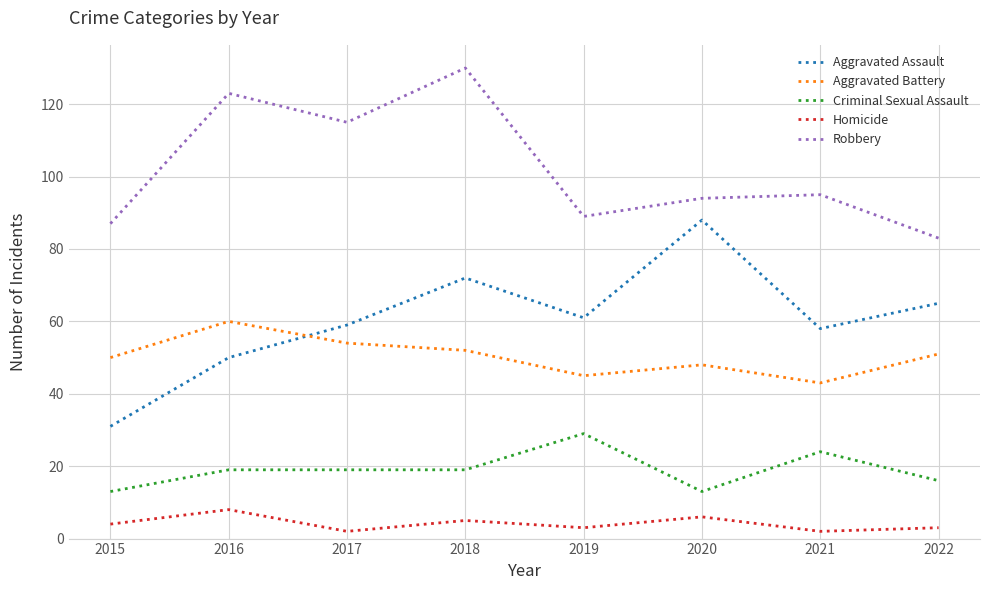

List the series in order of their peak value, lowest first.

Homicide, Criminal Sexual Assault, Aggravated Battery, Aggravated Assault, Robbery